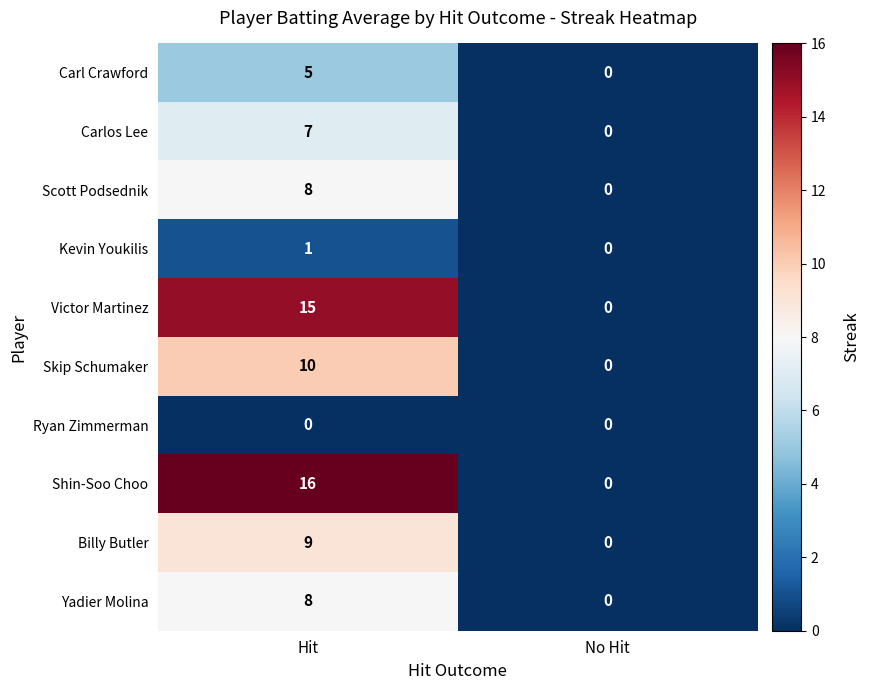

What is the average value of the Scott Podsednik series?

4